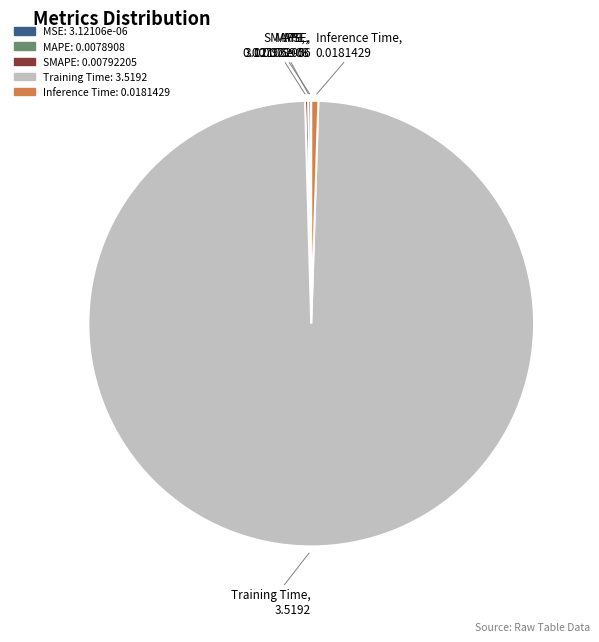

What is the majority slice?

Training Time